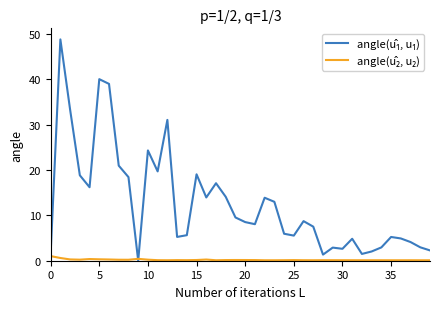

How many lines are shown in the chart?

2